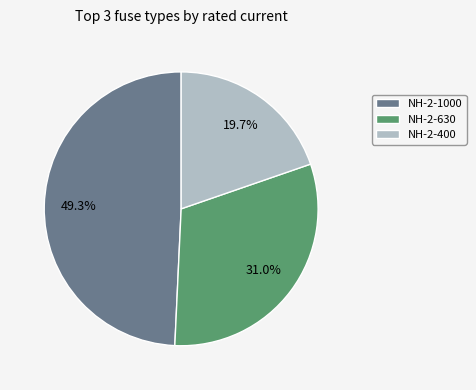

Does any single category account for the majority?

No